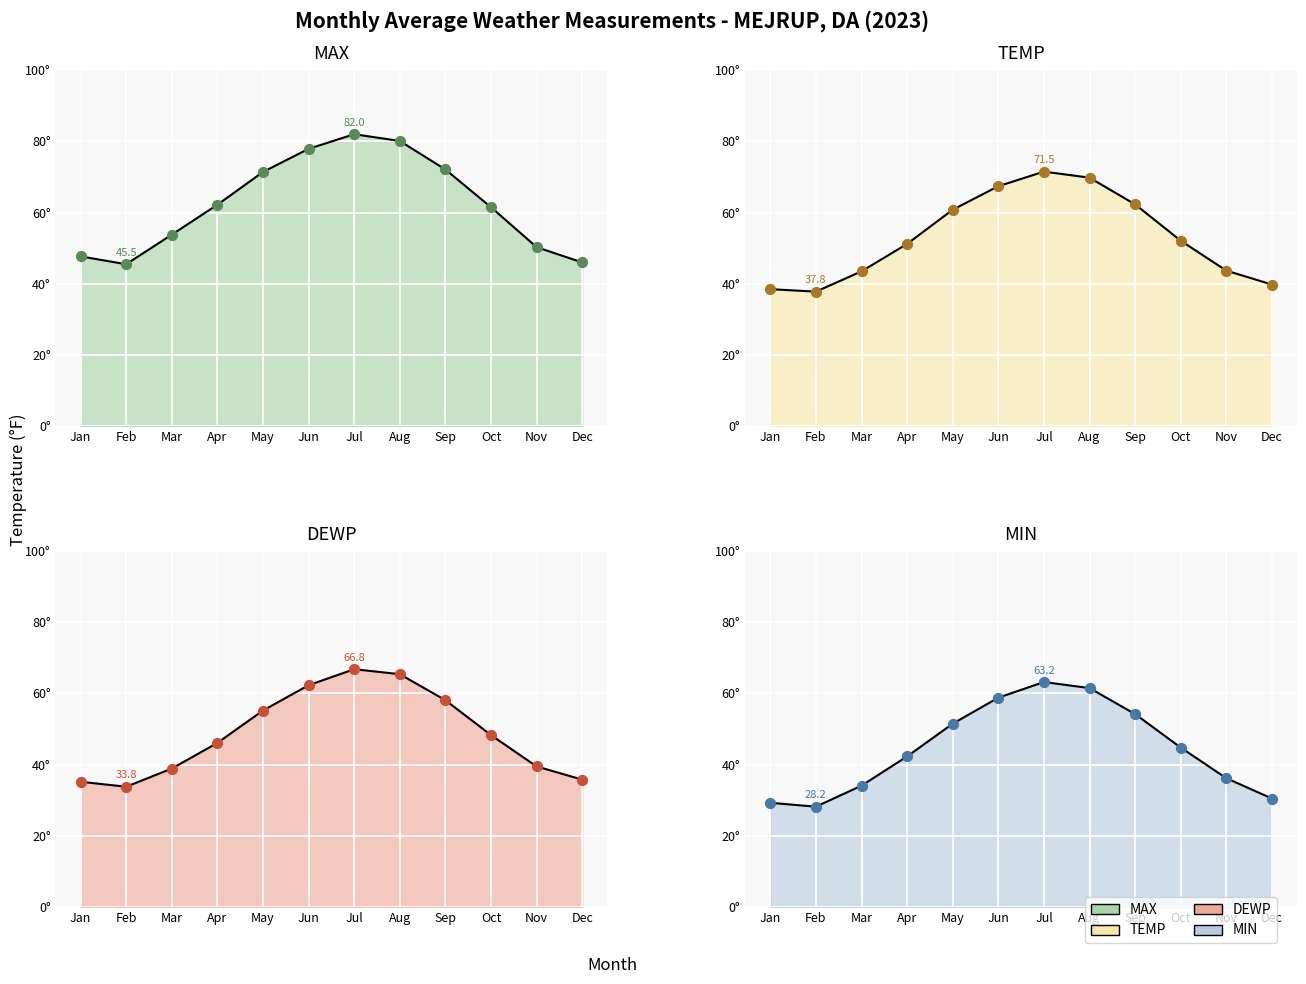

What are all the series names shown in the legend?

MAX, TEMP, DEWP, MIN